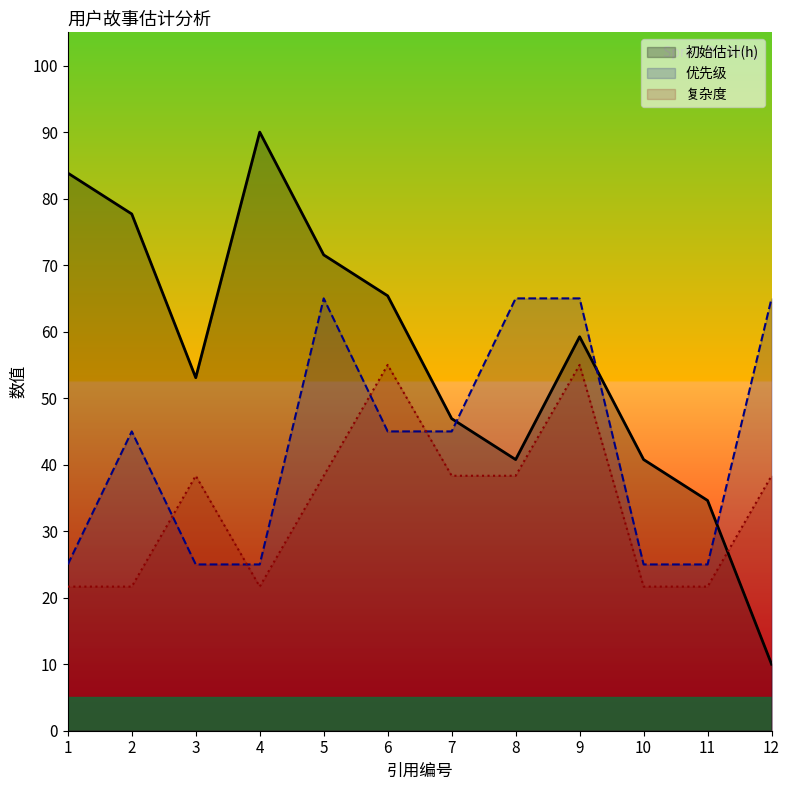

True or false: 初始估计(h) and 优先级 cross at least once.

True